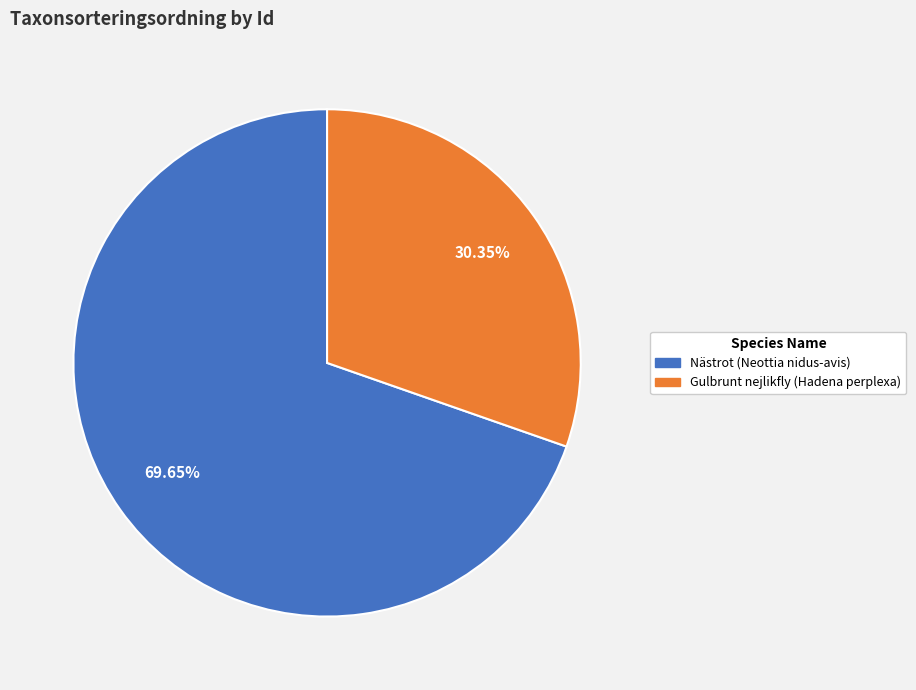

Which slice is the largest?

Nästrot (Neottia nidus-avis)